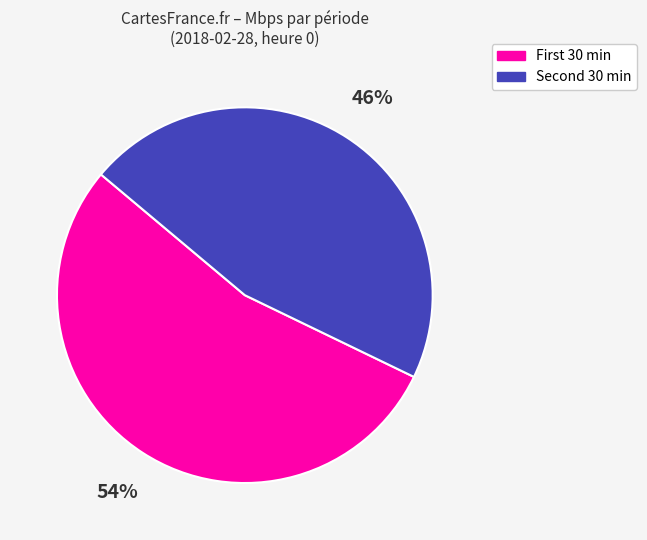

To the nearest percent, what is the average slice percentage?

50%